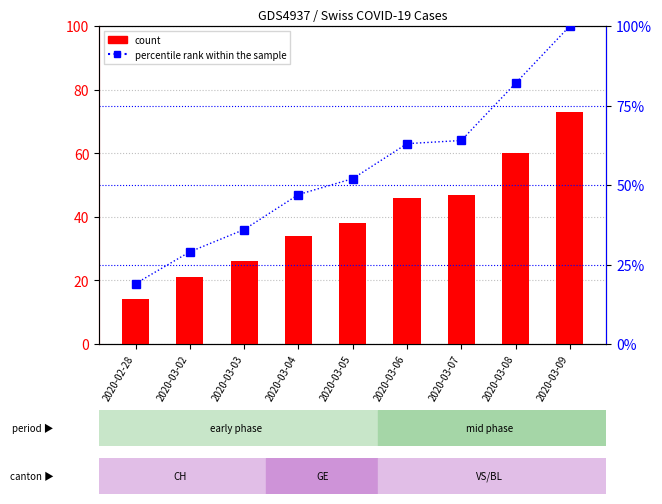

At which category does the chart reach its peak across all series?

2020-03-09